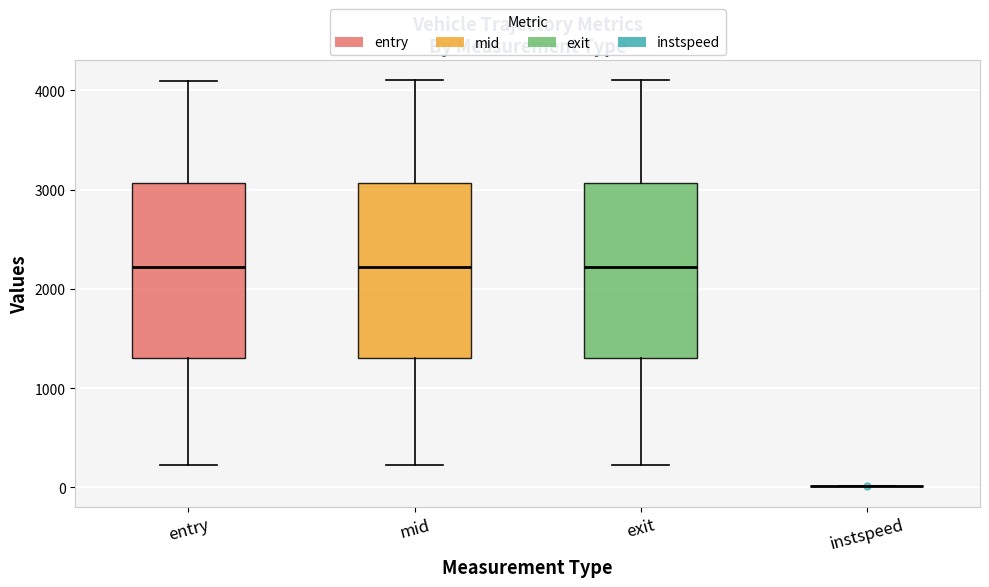

Where does the upper whisker of the box for mid end on the y-axis? The values are not printed on the chart, so give them approximately, as read against the axis.

4100